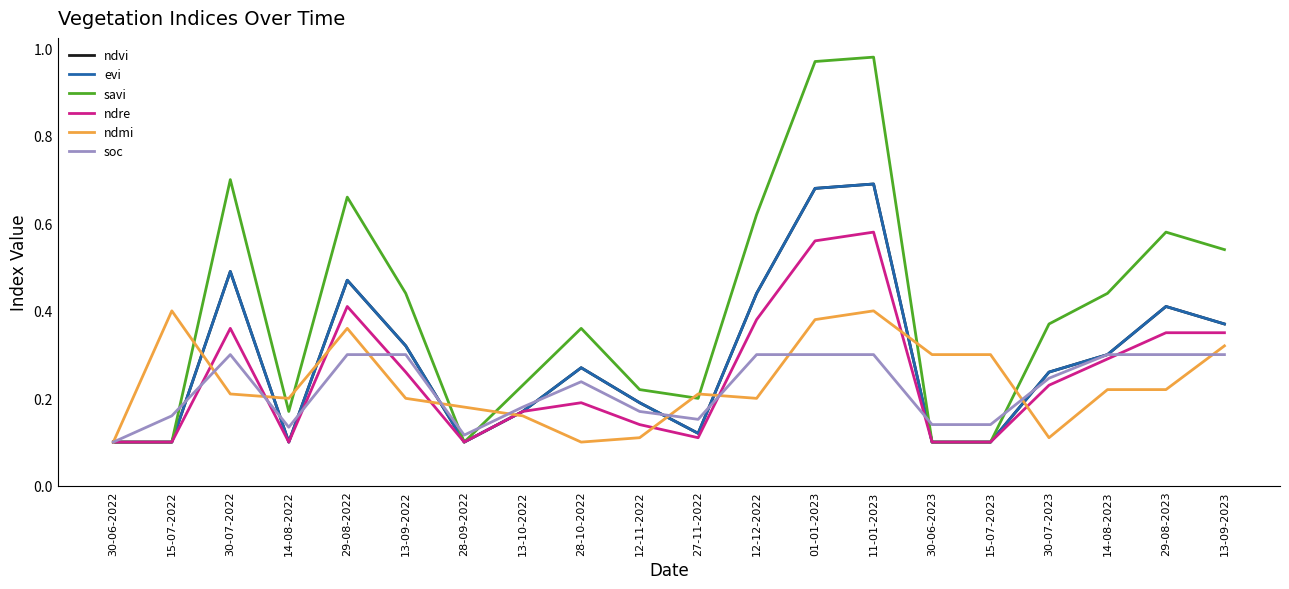

True or false: ndre and savi intersect in this chart.

False